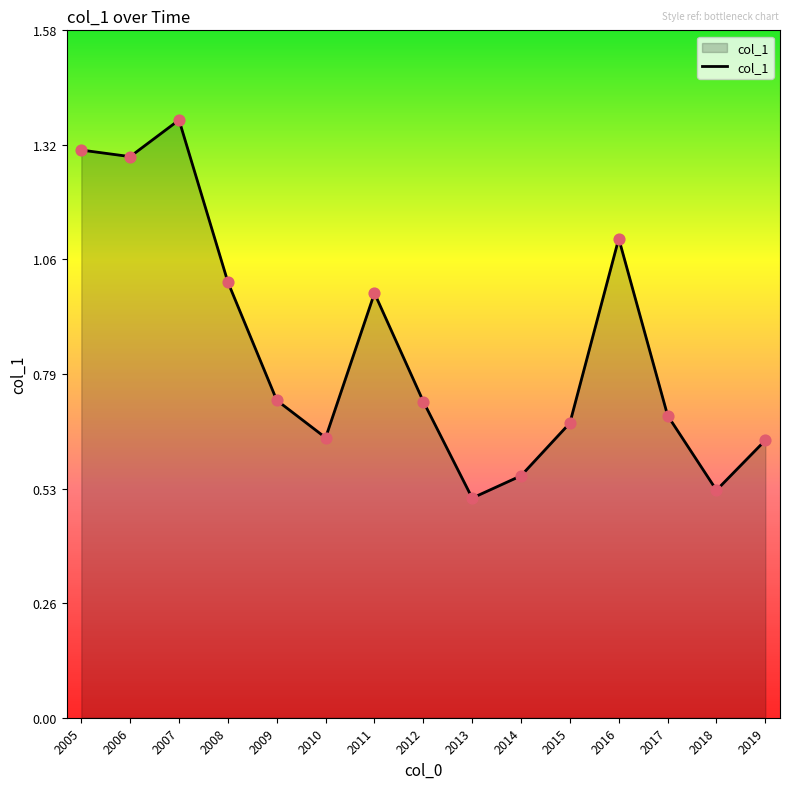

What is the change in value from 2009 to 2013?

-0.2